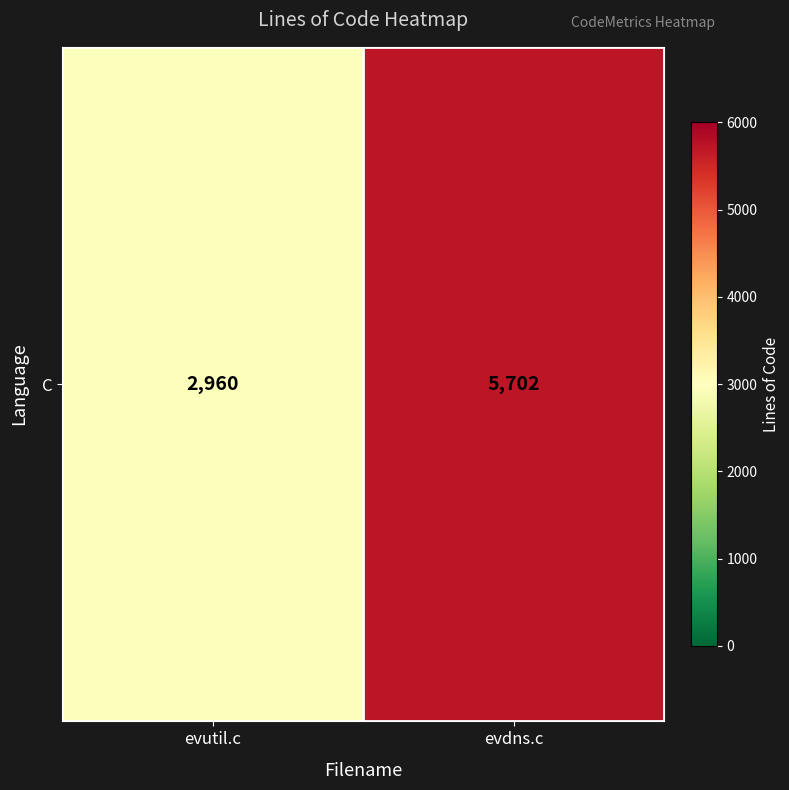

Reading left to right, extract all data points from this chart.

2960	5702